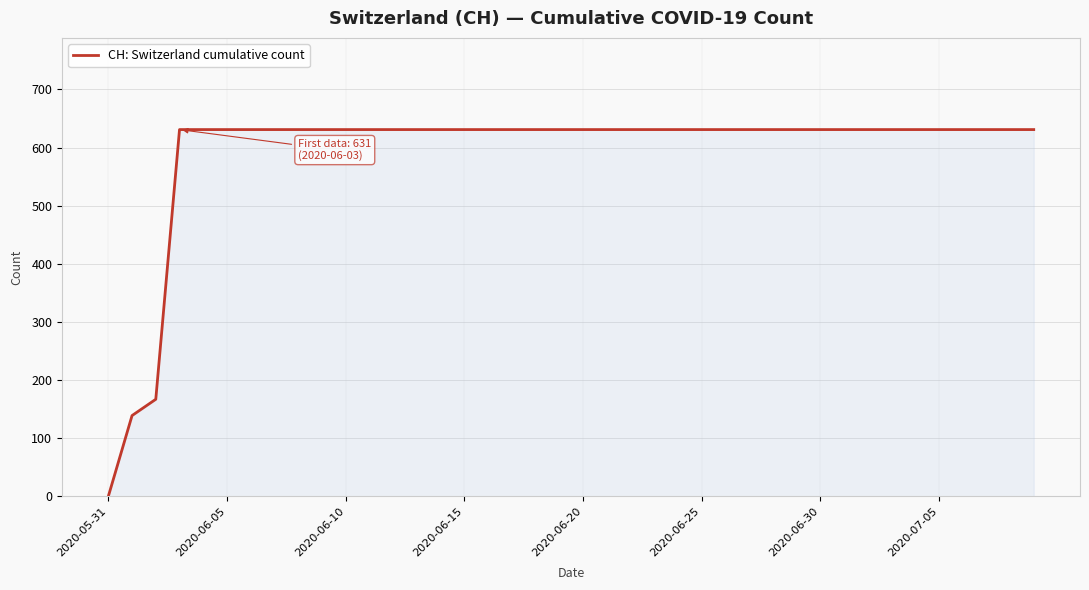

What is the greatest value displayed?

631